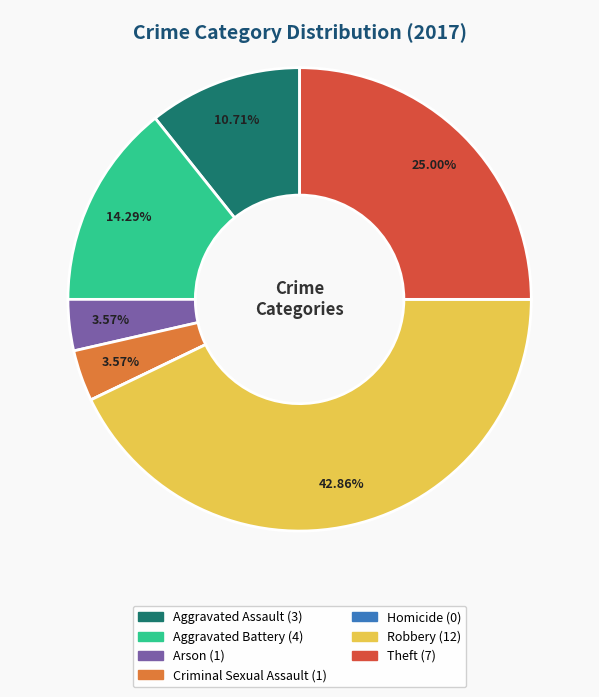

Is there any slice that represents more than half of the pie?

No